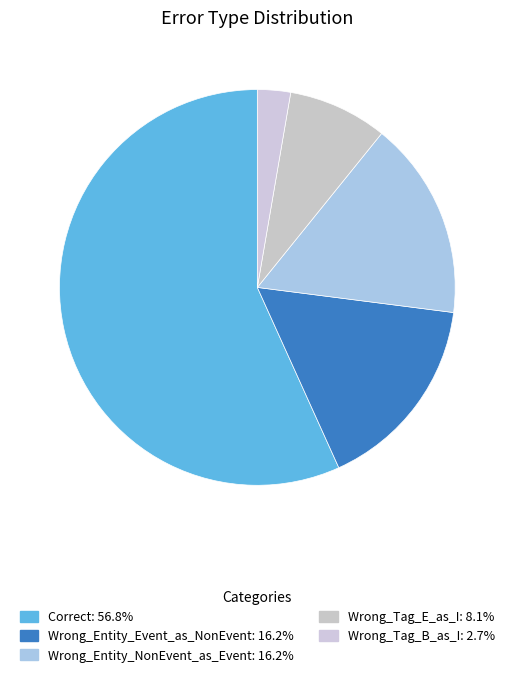

The Wrong_Entity_Event_as_NonEvent slice represents 16% of the pie. True or false?

True